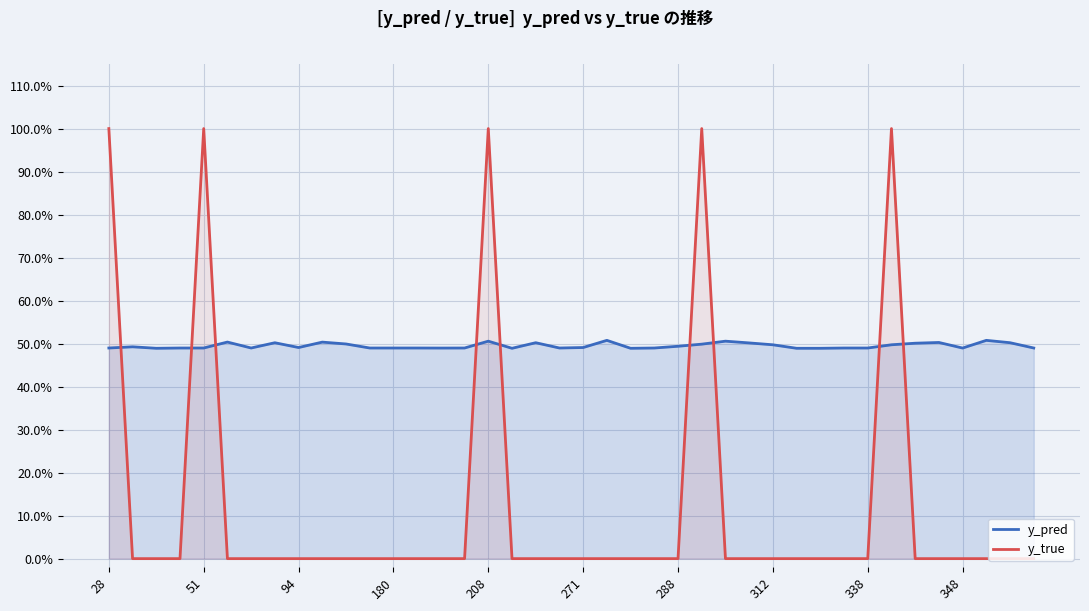

What is the total value across all series at 338?

0.5